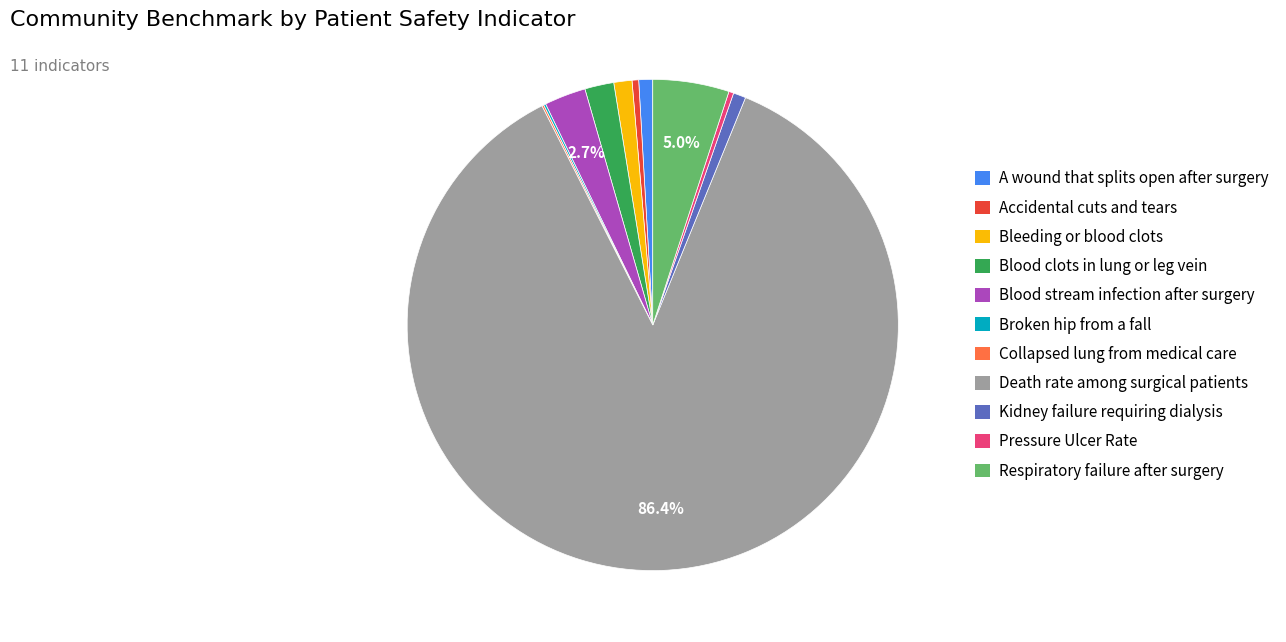

Which category has the biggest portion of the pie?

Death rate among surgical patients